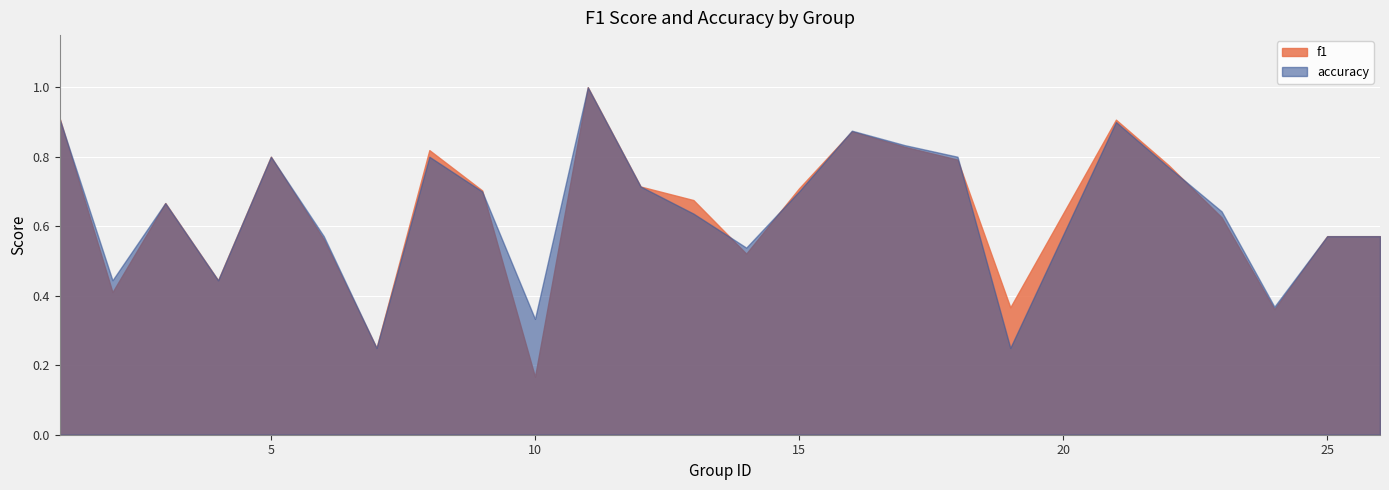

Which series has the widest spread of values?

f1